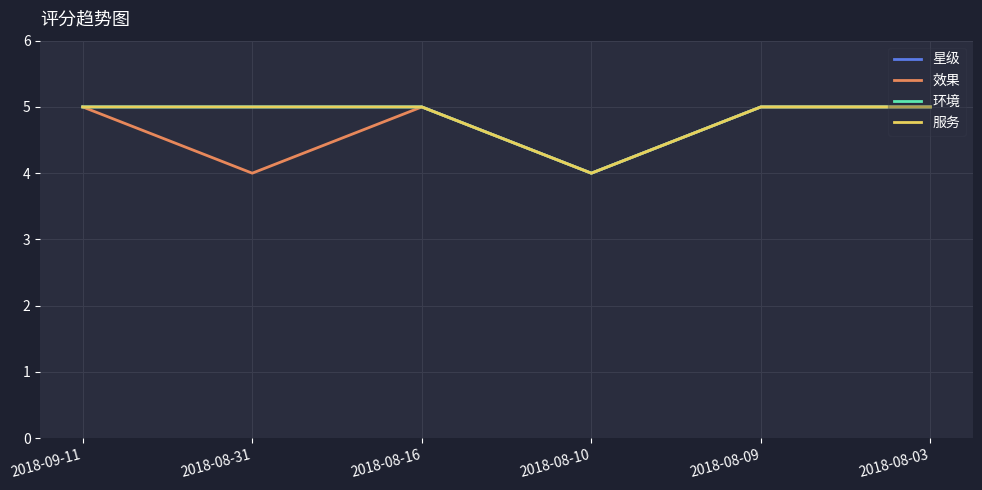

True or false: 星级 and 效果 cross at least once.

False